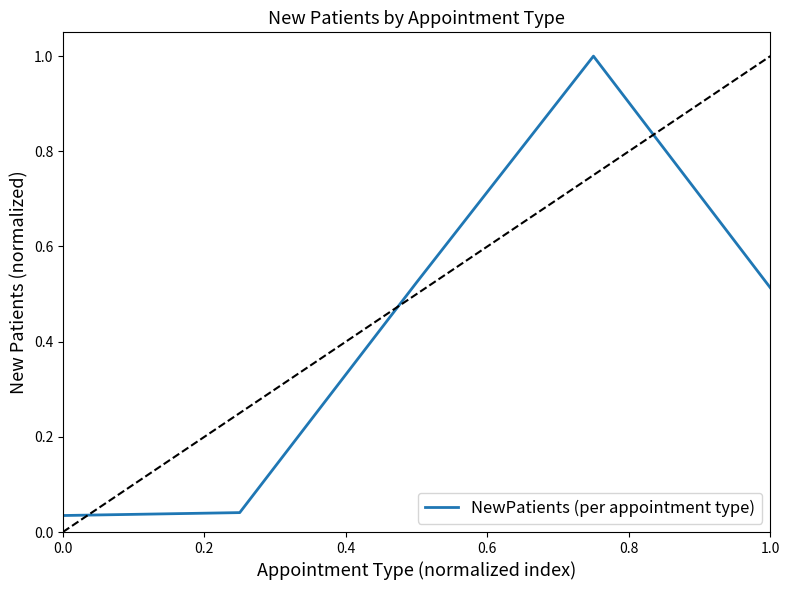

How many lines are shown in the chart?

1